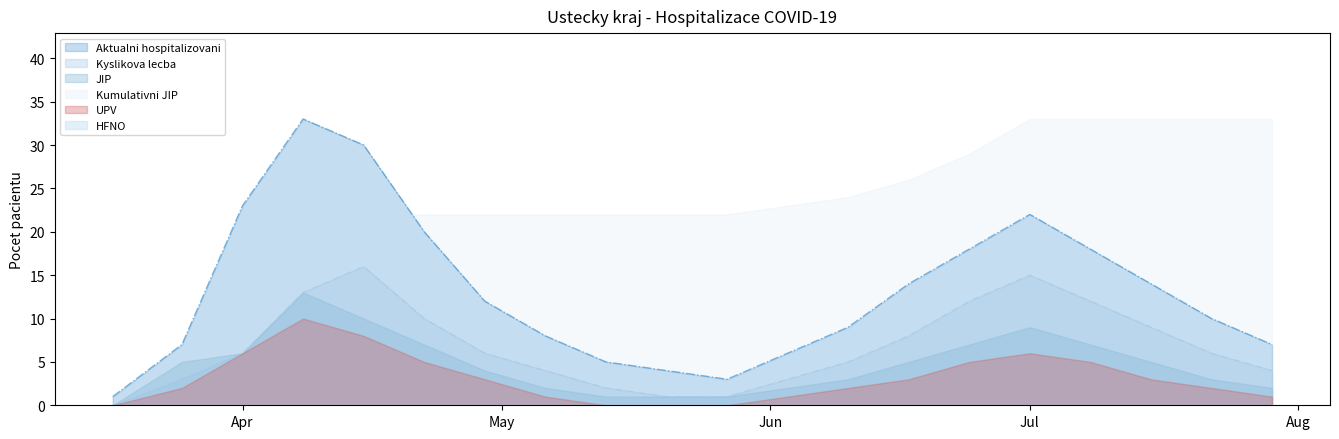

What is the highest value of the Kyslikova lecba series?

16